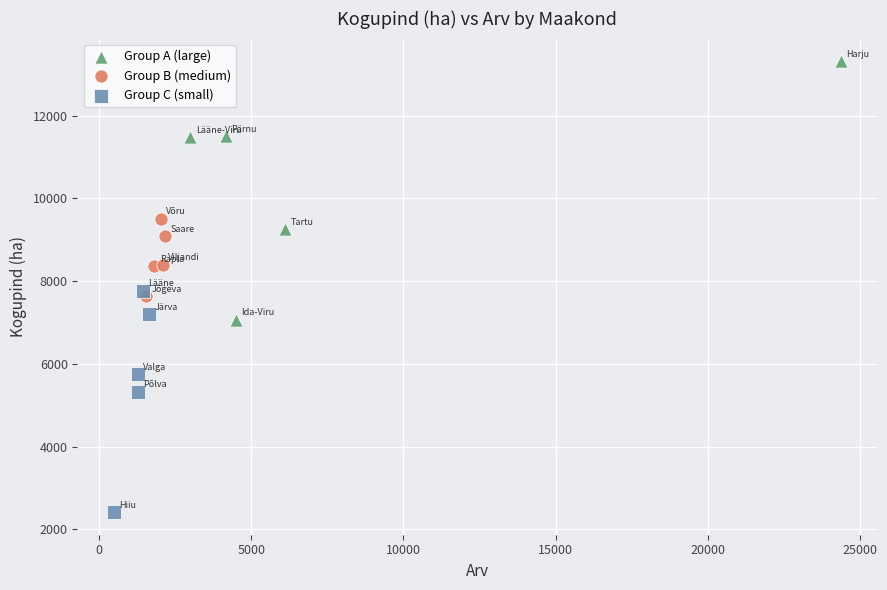

Which series contains the lowest Y value?

Group C (small)